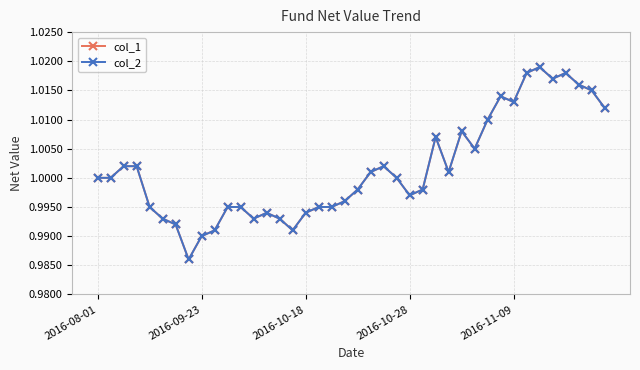

Does the chart have visible grid lines?

Yes